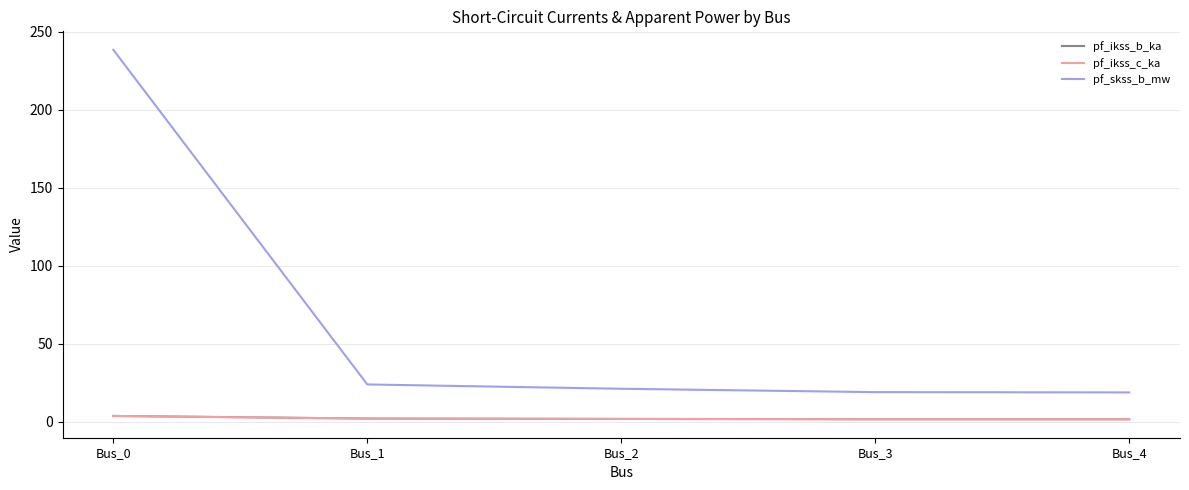

Reading right to left, transcribe all the data shown in this chart.

pf_ikss_b_ka: 1.6	1.6	1.8	2.1	3.8
pf_ikss_c_ka: 1.6	1.6	1.8	2.1	3.8
pf_skss_b_mw: 18.8	19.0	21.2	24.0	238.6